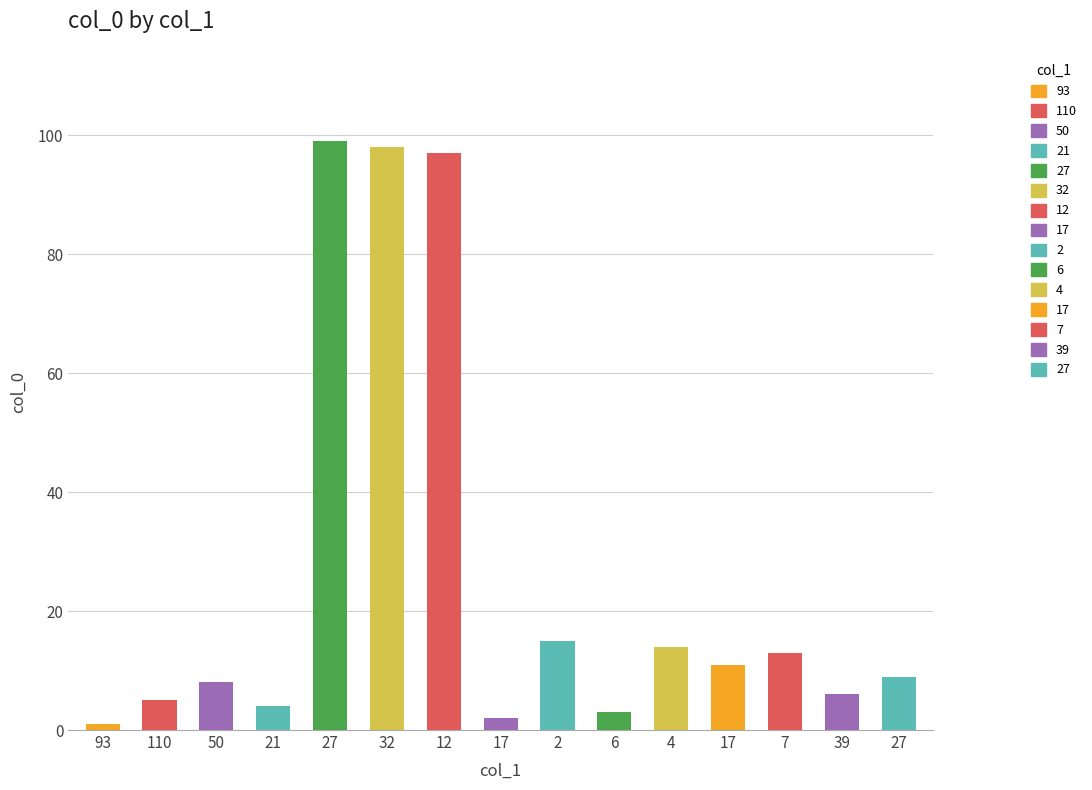

How many distinct data groups are displayed?

1